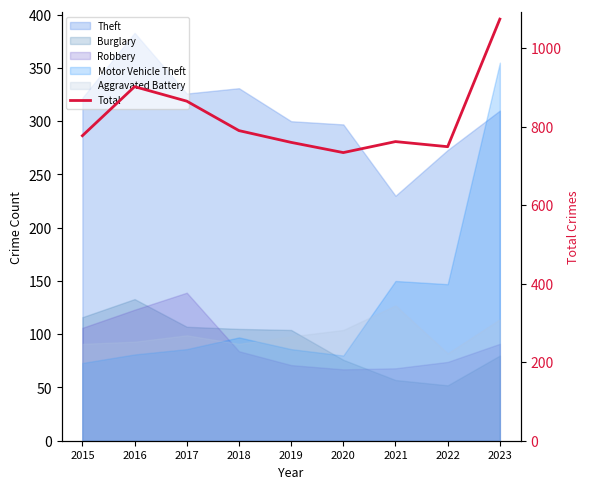

The chart shows a value of 1257 at 2022. True or false?

False